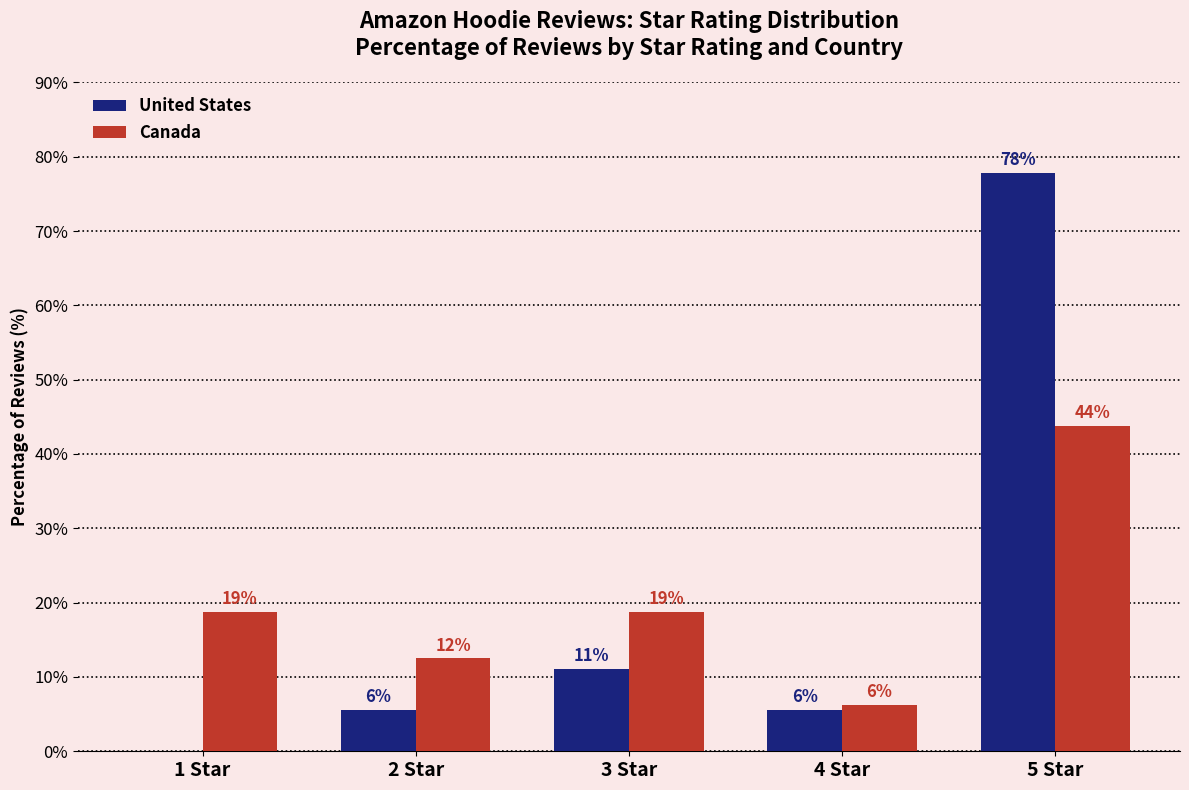

Is it true that United States equals 5.6 at 4 Star?

True